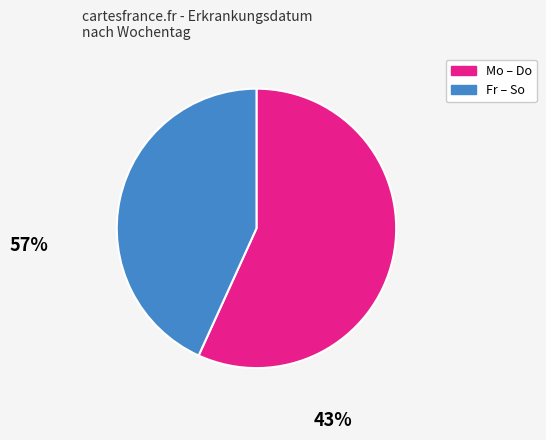

Does any single category account for the majority?

Yes